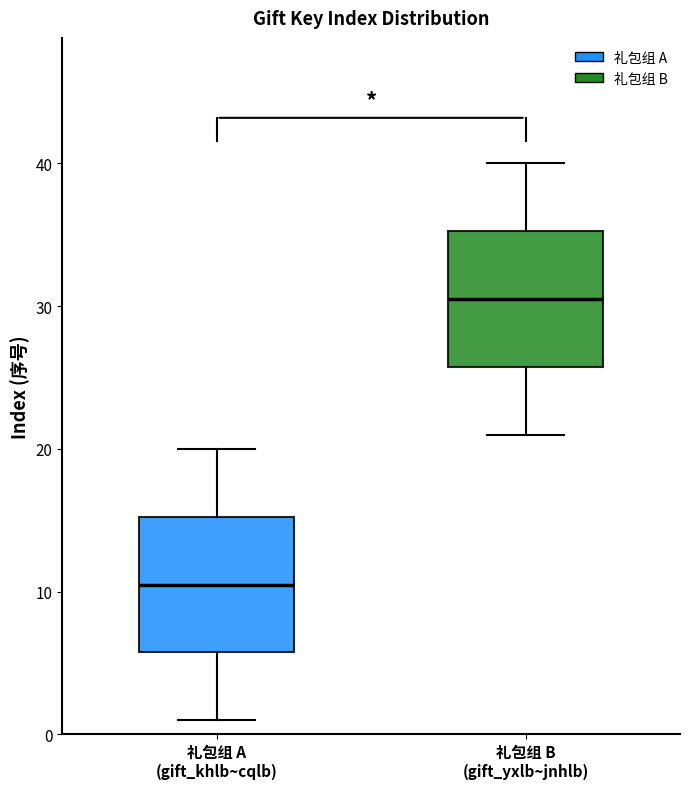

Reading left to right, transcribe this box plot: for each box, give where its median line is, the range the box spans, and where its two whiskers end, as read against the y-axis. The values are not printed on the chart, so give them approximately, as read against the axis.

礼包组 A (gift_khlb~cqlb): median 11, box 6 to 15, whiskers 1 to 20
礼包组 B (gift_yxlb~jnhlb): median 31, box 26 to 35, whiskers 21 to 40